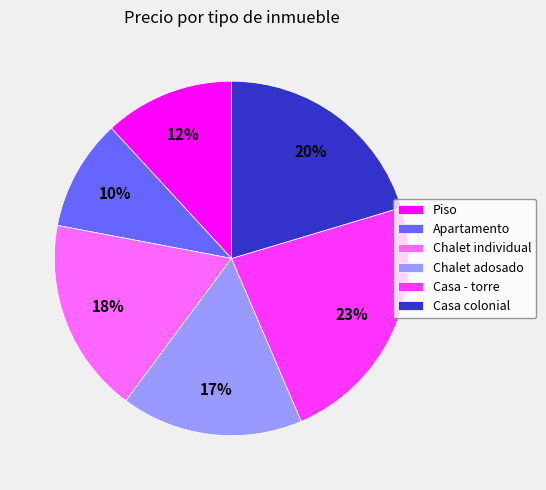

To the nearest percent, what percentage of the pie is Casa colonial?

20%